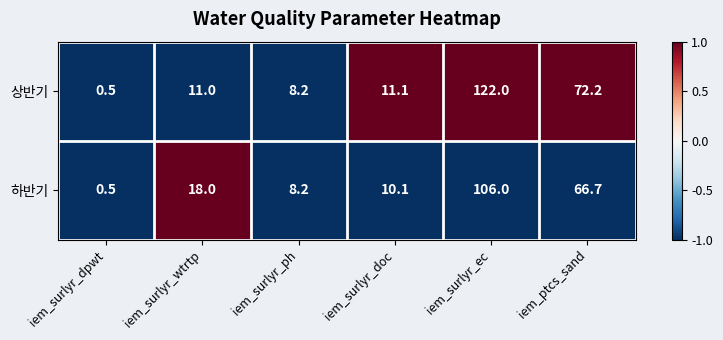

List the series in order of their overall mean, lowest first.

하반기, 상반기